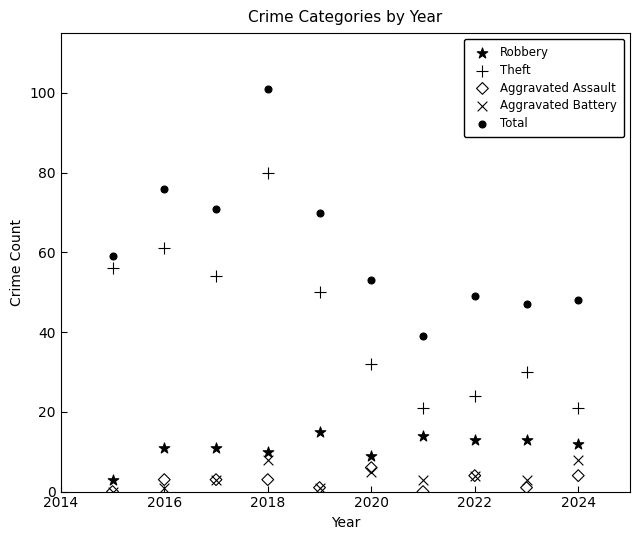

Which series contains the highest Y value?

Total